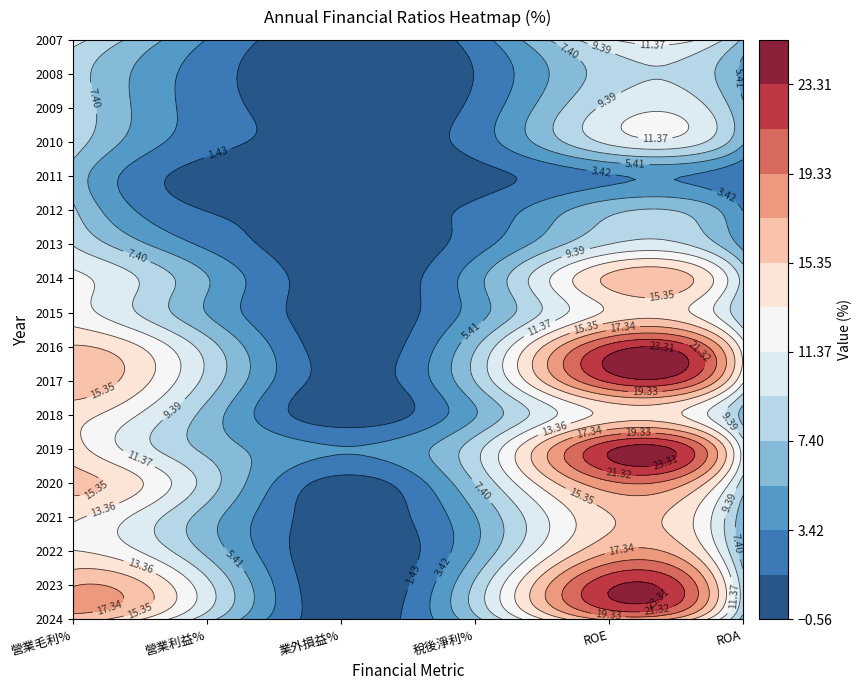

Reading left to right, extract all data points from this chart.

2024: 16.4	8.2	0.2	6.8	17.8	6.7
2023: 17.2	10.0	-0.4	7.7	22.9	8.4
2022: 13.4	6.9	-0.3	5.3	17.1	6.2
2021: 13.7	6.4	0.2	5.3	15.2	6.2
2020: 15.9	8.6	0.7	7.4	18.9	8.6
2019: 14.3	6.9	3.5	8.6	23.0	10.6
2018: 14.2	6.7	0.0	5.2	14.0	6.7
2017: 16.8	8.8	0.4	7.4	21.8	11.8
2016: 15.5	8.4	0.3	7.1	21.9	12.4
2015: 12.3	5.3	0.2	4.4	13.7	7.6
2014: 11.9	5.5	0.1	4.6	15.8	8.7
2013: 9.3	3.0	0.1	2.5	9.4	4.7
2012: 7.8	1.4	1.3	1.8	6.9	3.4
2011: 6.7	0.6	0.5	0.8	3.2	1.7
2010: 8.5	2.2	0.7	2.2	9.8	5.7
2009: 8.9	2.4	0.2	1.9	10.0	5.8
2008: 8.4	2.4	-0.4	1.5	8.3	4.9
2007: 10.2	3.4	-0.3	2.4	11.1	7.1